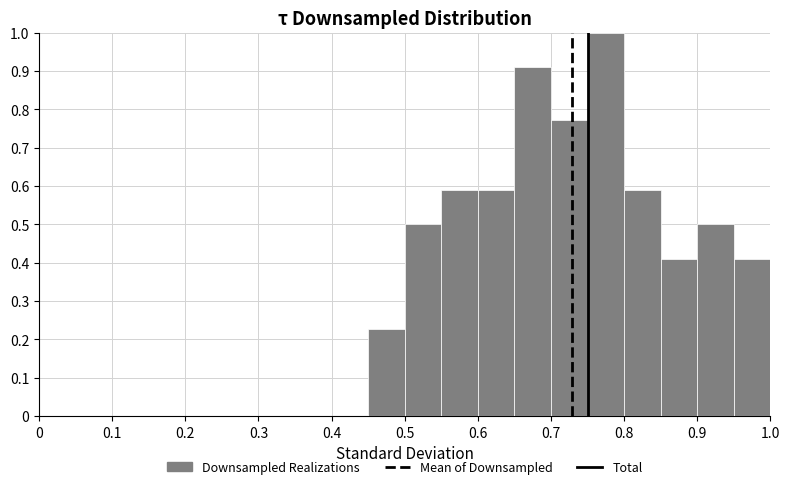

Over which range of the x-axis is the bar tallest?

0.75 to 0.80